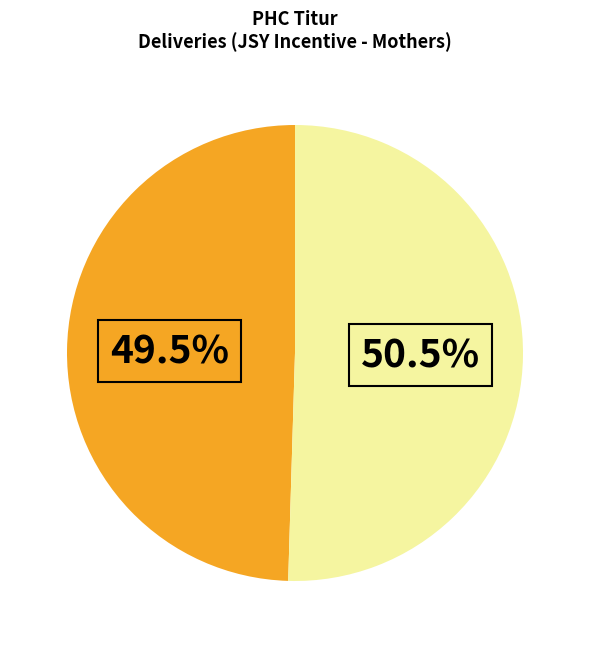

Is there a majority slice in this chart?

Yes